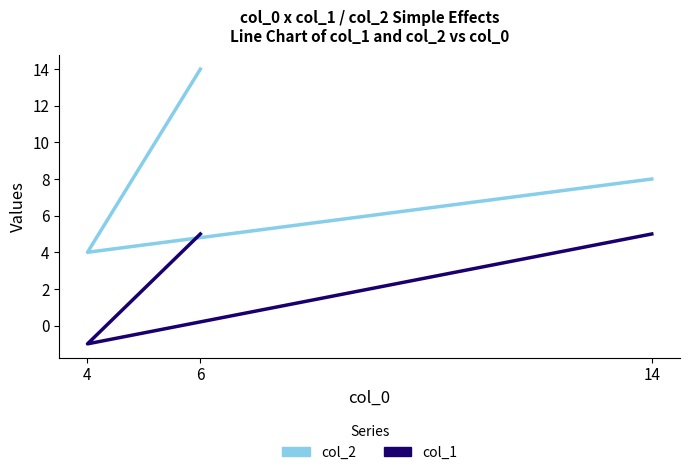

What is the label of the 3rd point from the left?

6